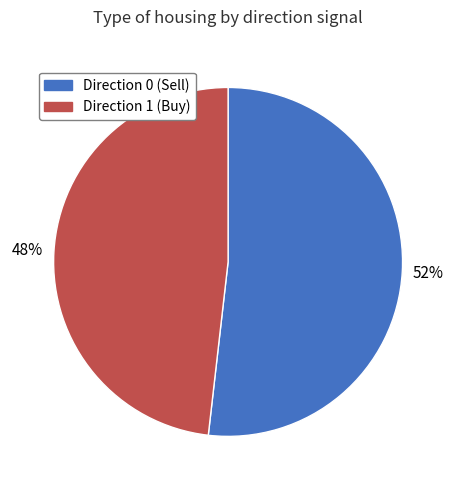

To the nearest percent, what is the difference between the largest and smallest slice percentages?

4%